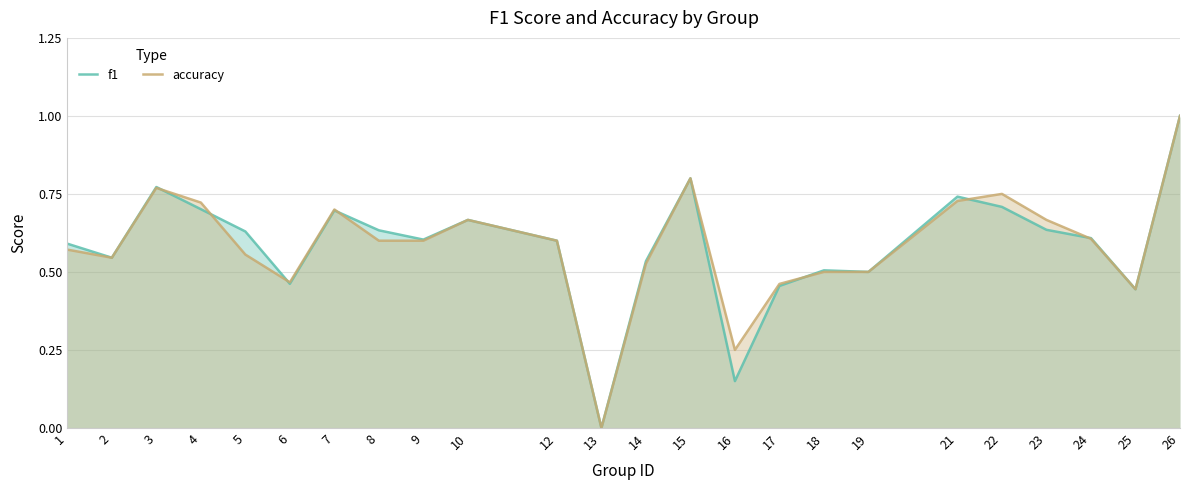

Does the chart display data point markers on the line(s)?

No